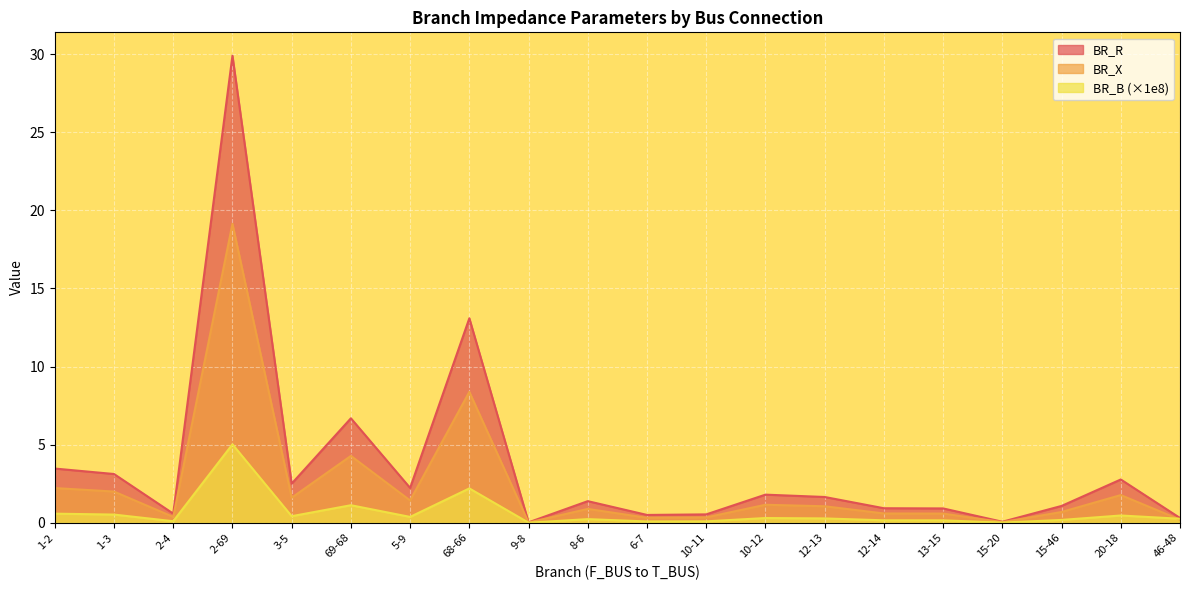

At 13-15, list the series in order from largest to smallest.

BR_R, BR_X, BR_B (×1e8)